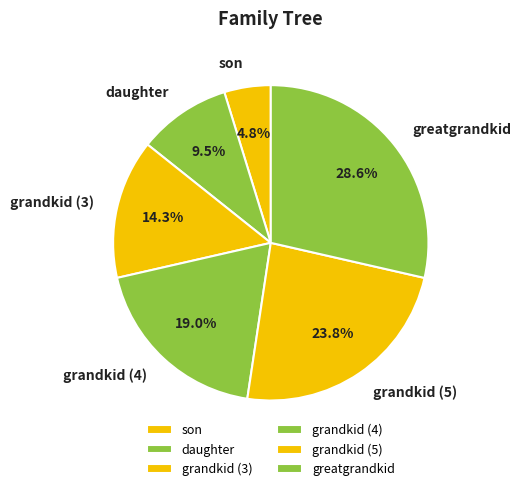

To the nearest percent, what is the difference between the grandkid (4) and greatgrandkid slice percentages?

10%